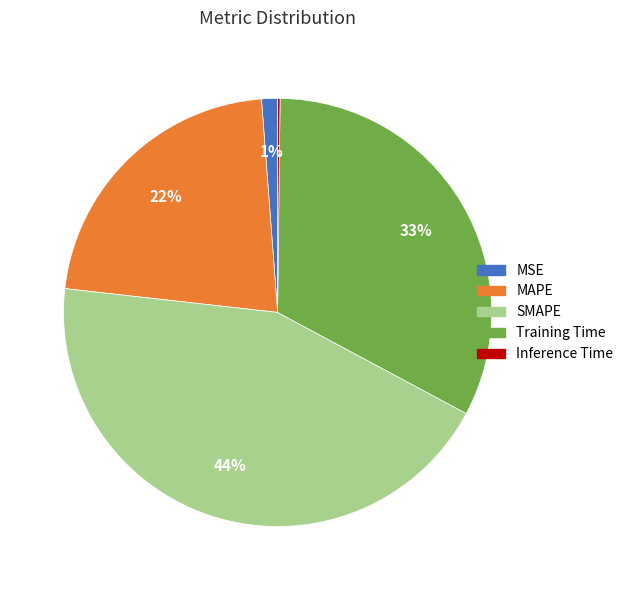

Which category has the biggest portion of the pie?

SMAPE